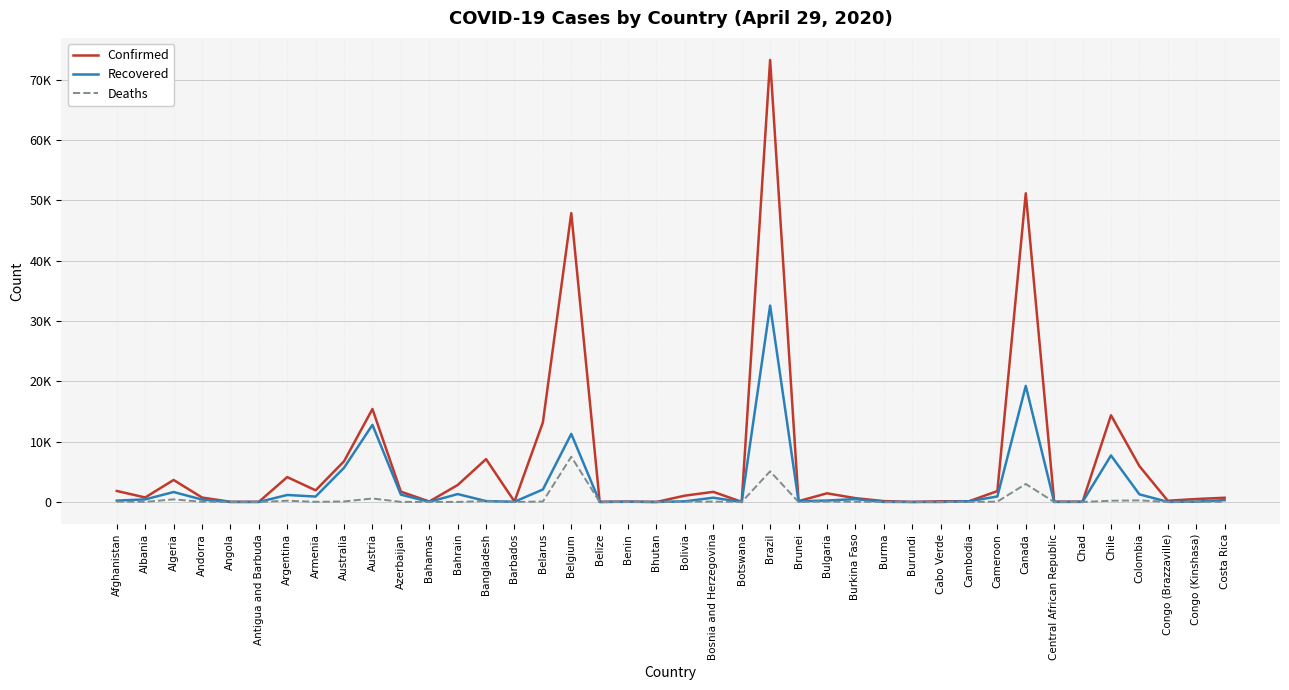

Does the chart display data point markers on the line(s)?

No